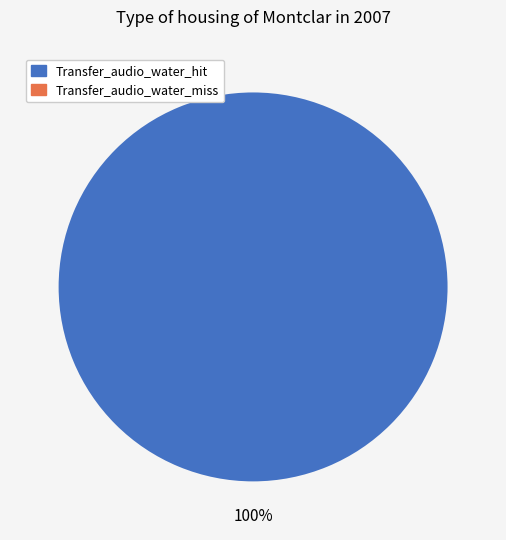

How many slices are in this pie chart?

2